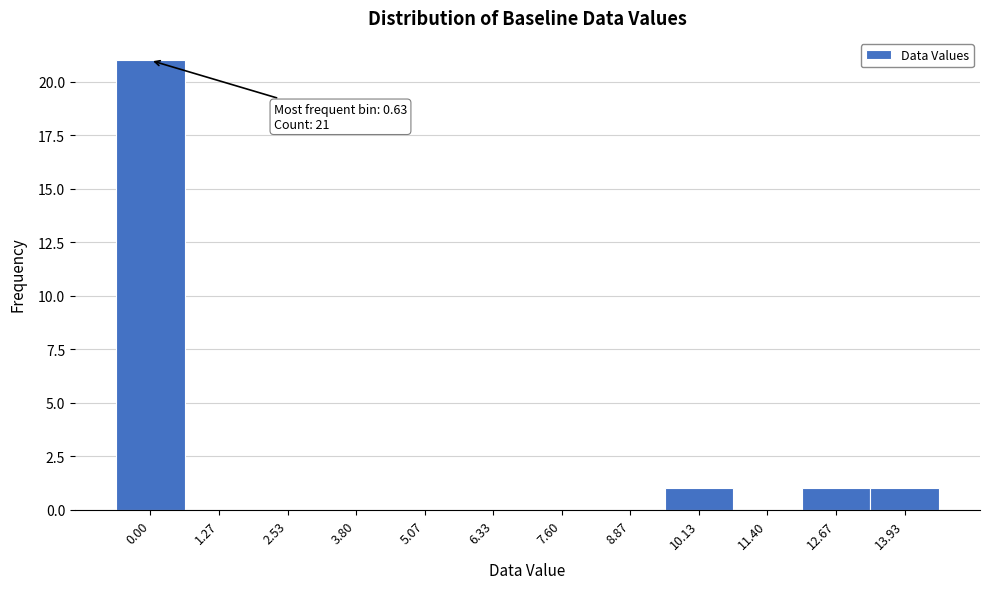

Reading left to right, what are all the values shown in this chart?

0.00=21	1.27=0	2.53=0	3.80=0	5.07=0	6.33=0	7.60=0	8.87=0	10.13=1	11.40=0	12.67=1	13.93=1